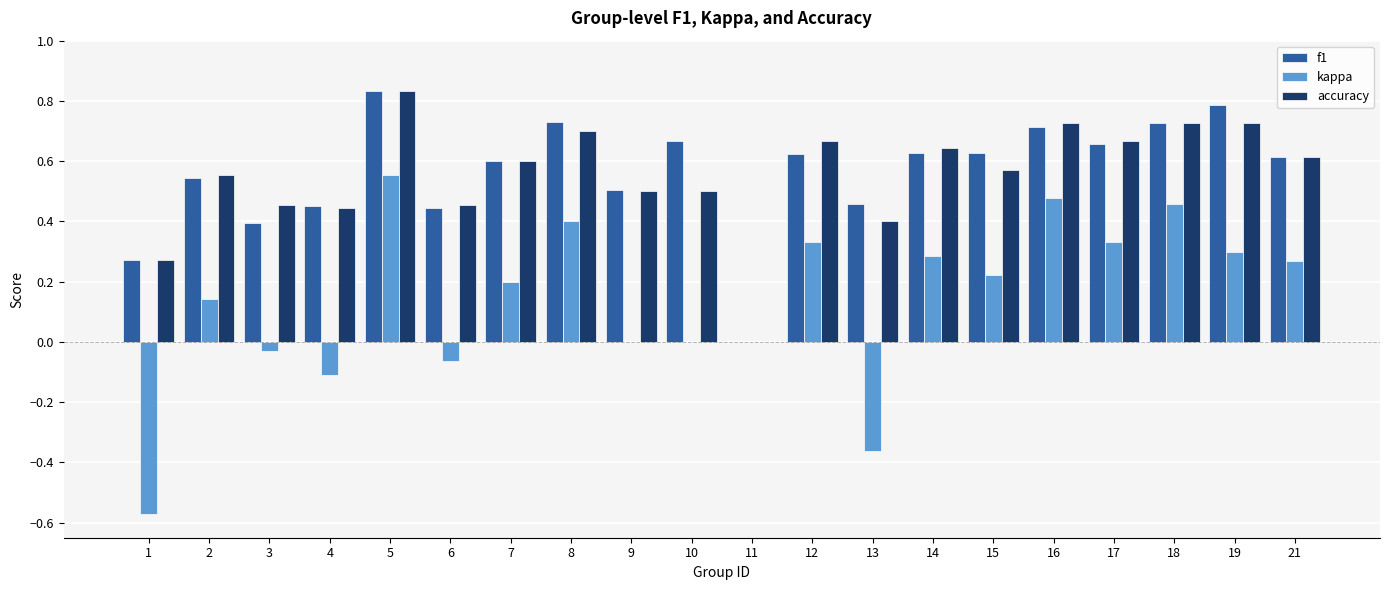

Is it true that accuracy equals 0.2 at 7?

False